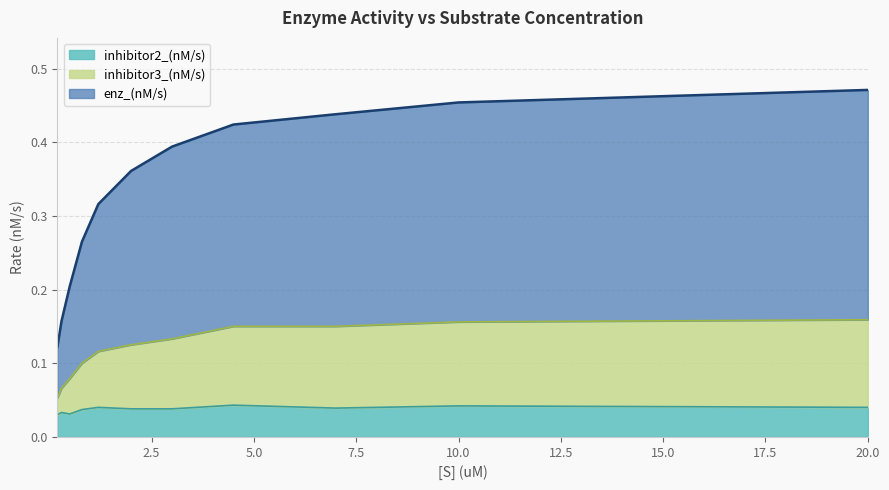

At which category is the sum across all series the highest?

20.0